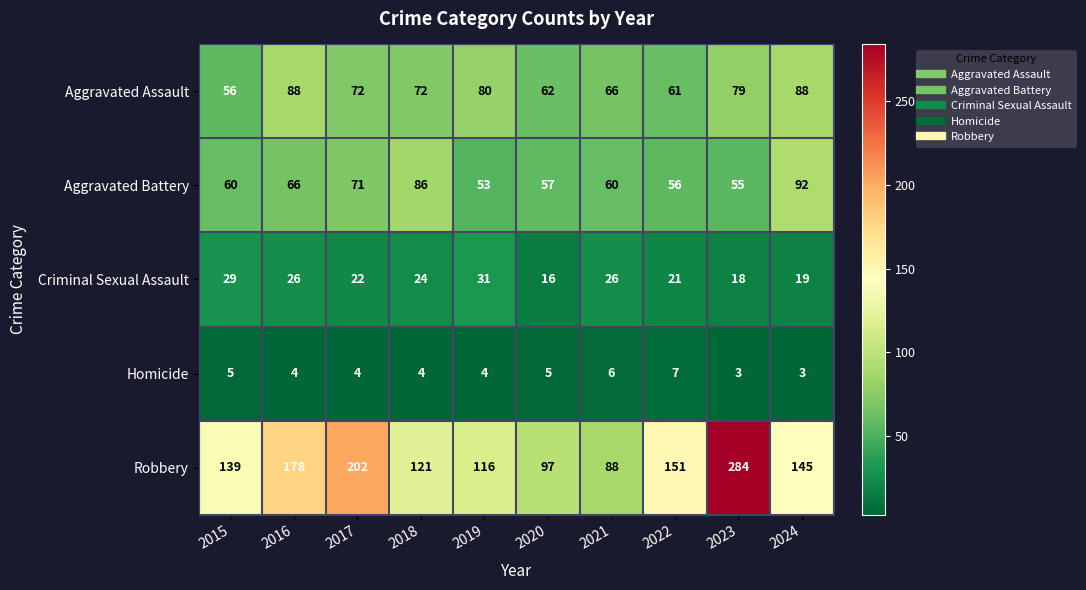

What is the difference between the maximum and second lowest values in the Homicide series?

4